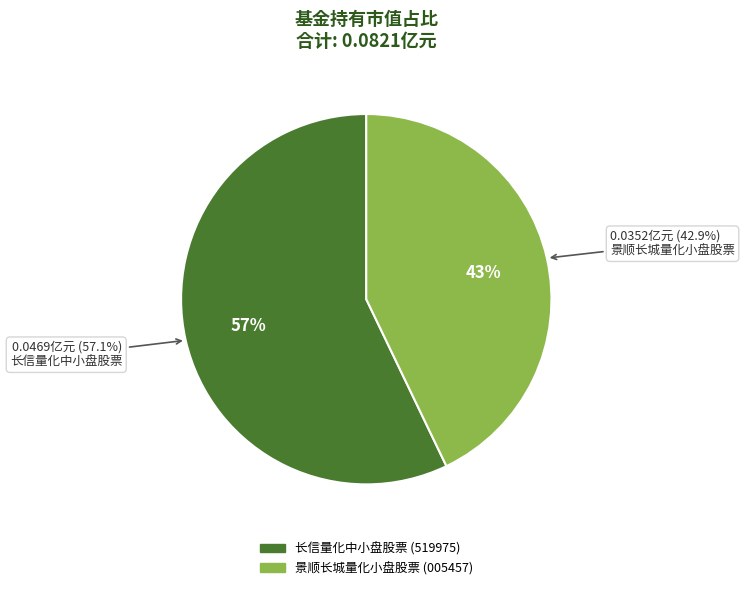

Count the number of slices in the pie.

2